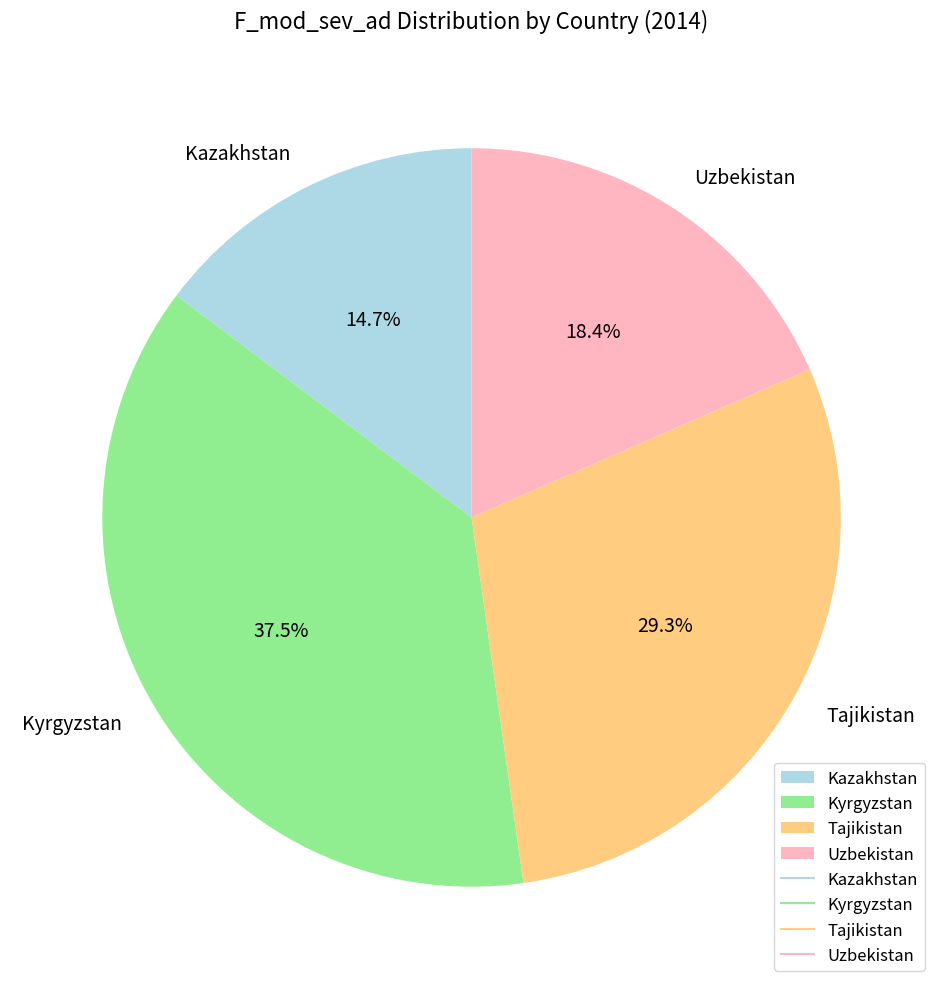

To the nearest percent, what percentage of the pie is Uzbekistan?

18%